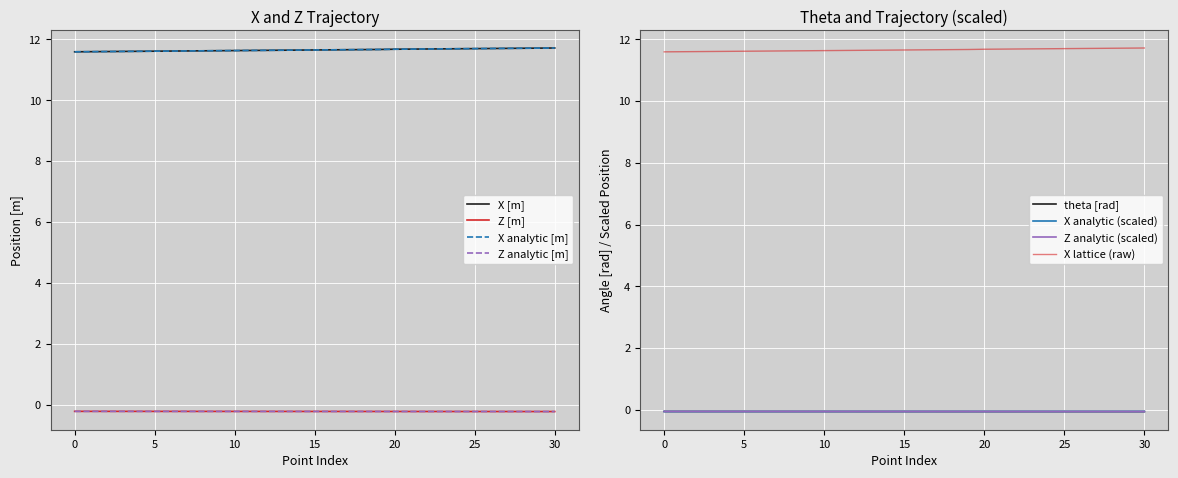

What is the highest value of the X analytic [m] series?

11.7